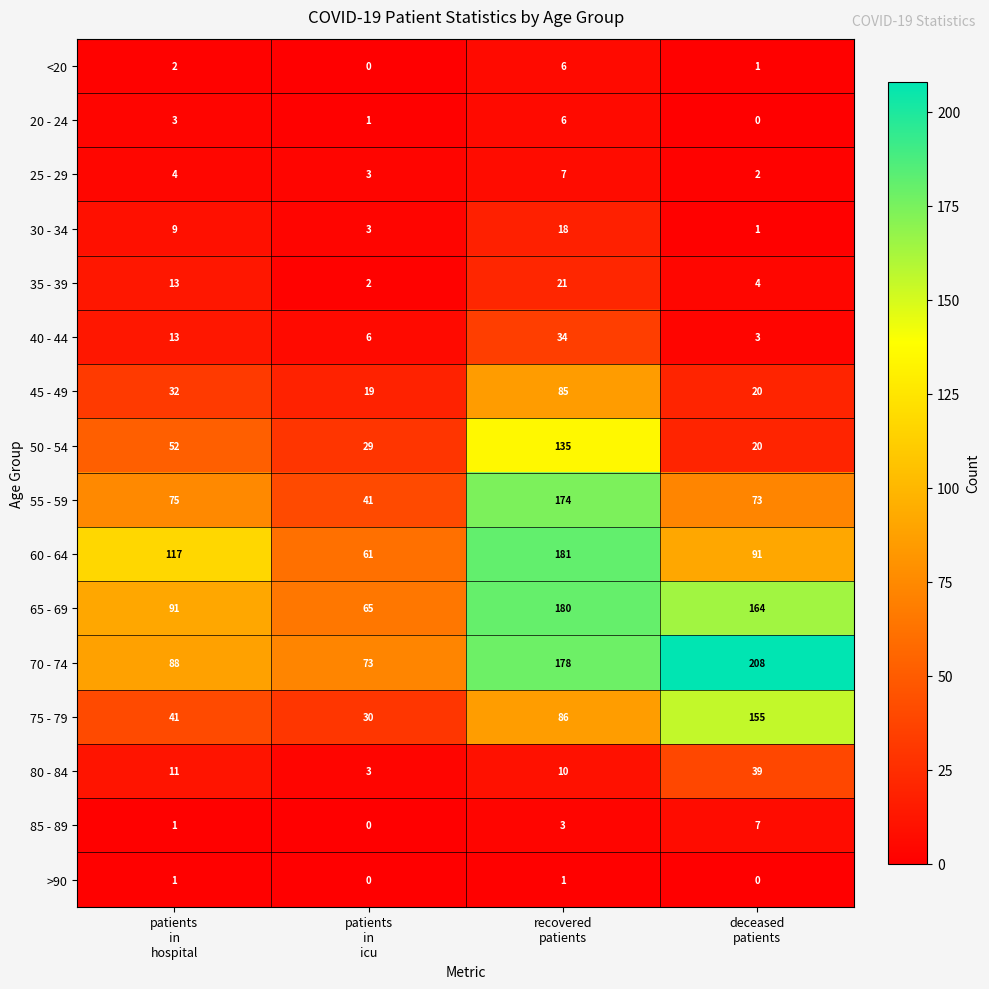

How many 30 - 34 values are between 3 and 18?

3